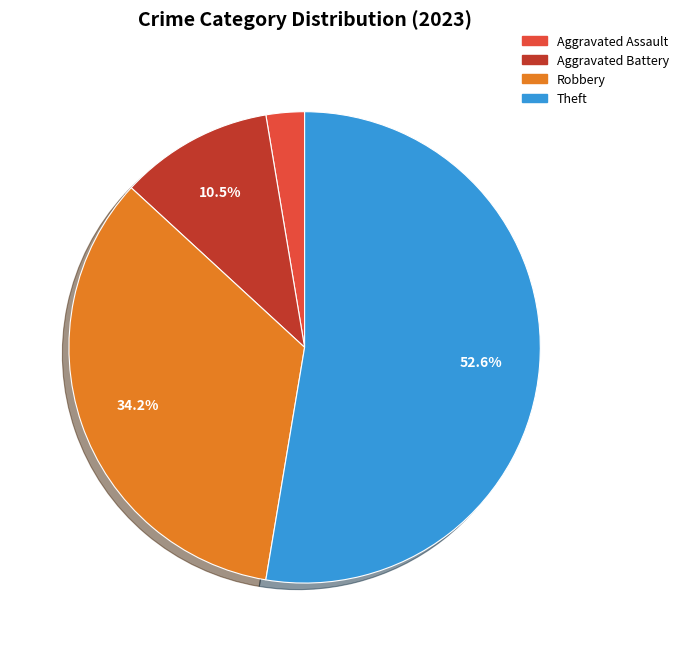

Does any single category account for the majority?

Yes